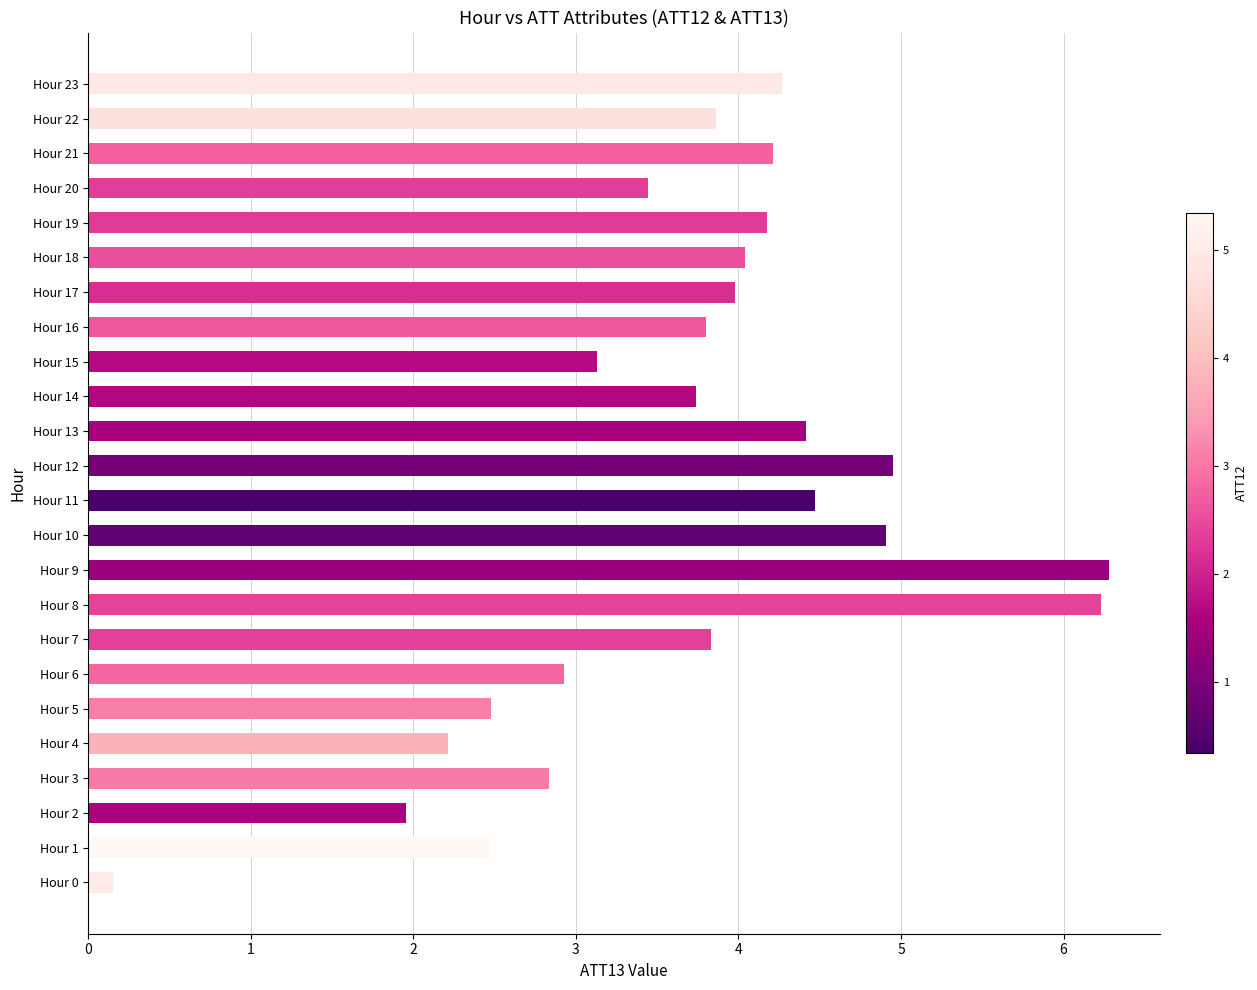

What is the maximum value shown in the chart?

6.3